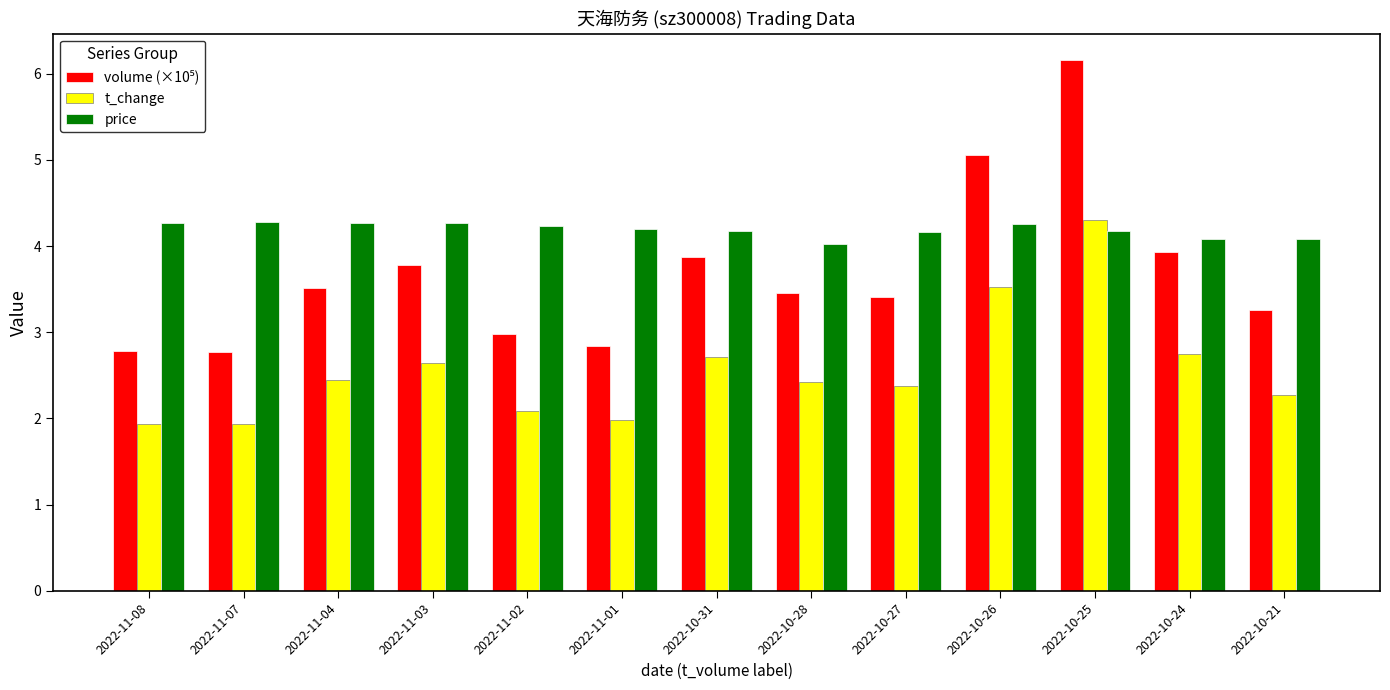

At which label does t_change reach its peak?

2022-10-25